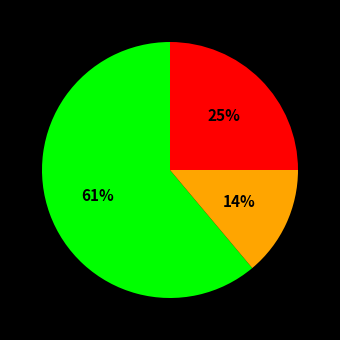

To the nearest percent, what is the average slice percentage?

33%